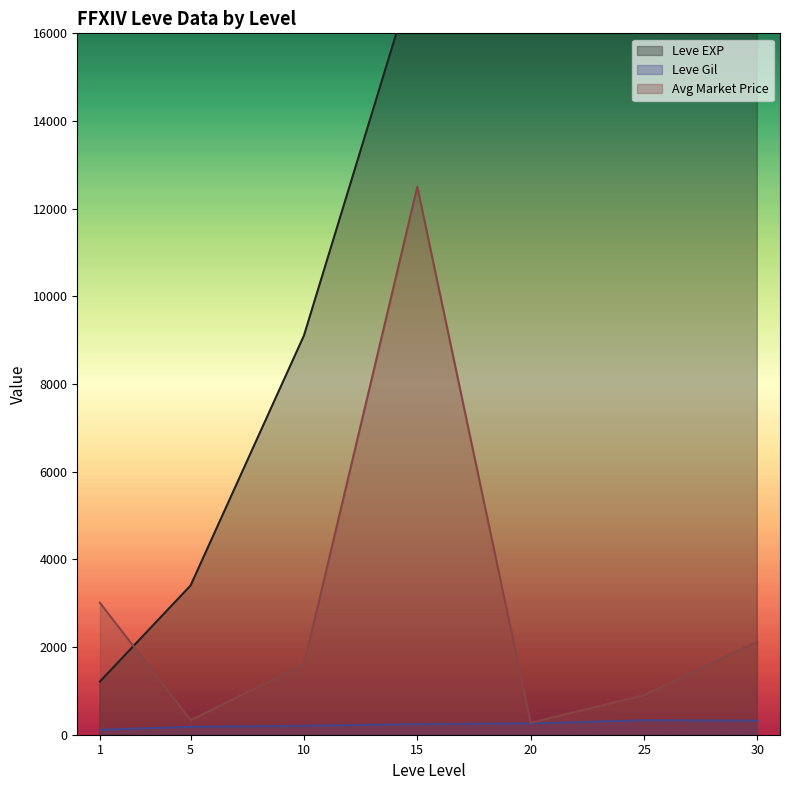

Rank the series by their average value, from lowest to highest.

Leve Gil, currentAveragePrice, Leve EXP